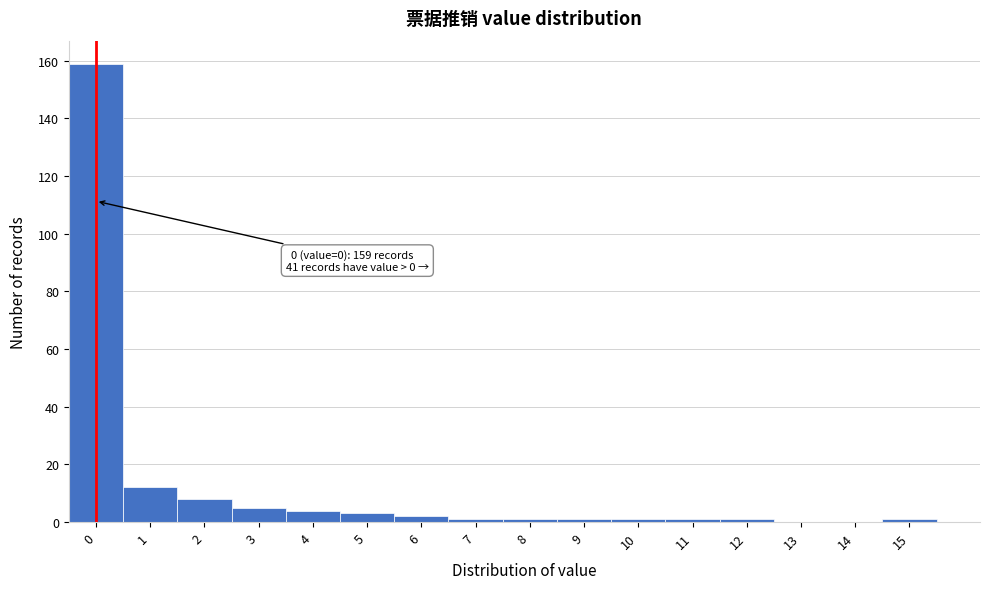

Reading left to right, what are all the values shown in this chart?

0=159	1=12	2=8	3=5	4=4	5=3	6=2	7=1	8=1	9=1	10=1	11=1	12=1	13=0	14=0	15=1